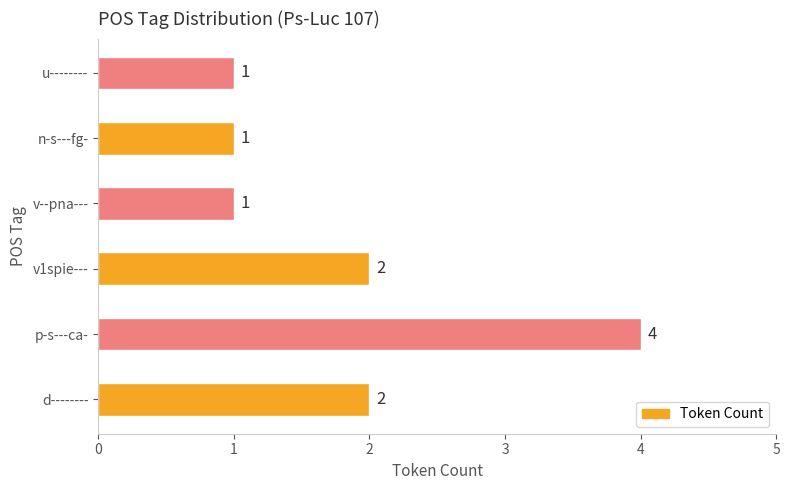

Reading bottom to top, transcribe all the data shown in this chart.

2	4	2	1	1	1